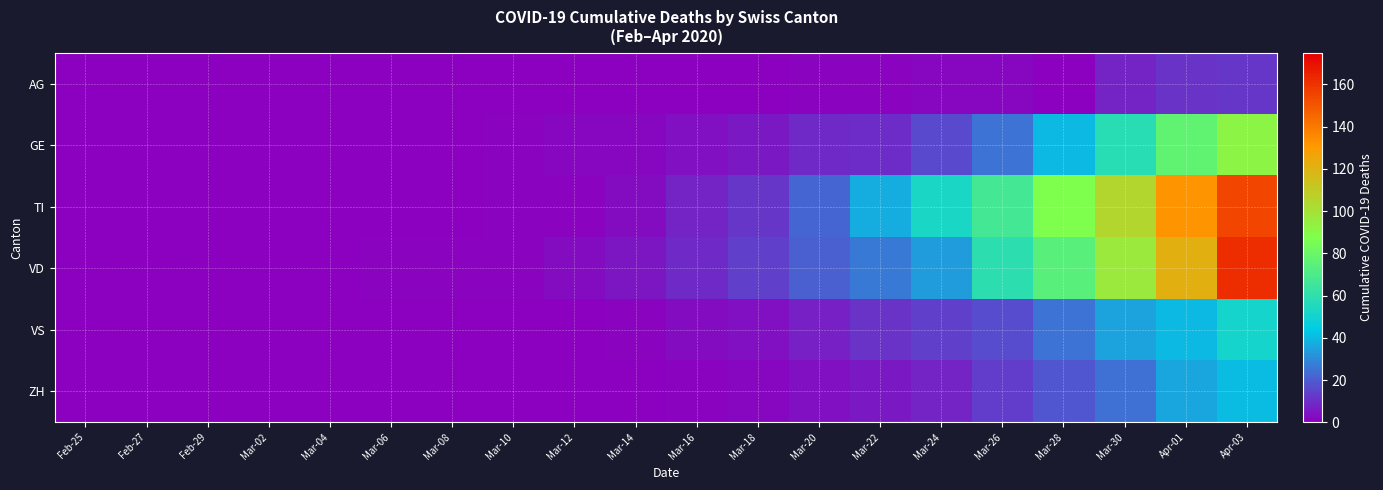

Which series has the widest spread of values?

VD